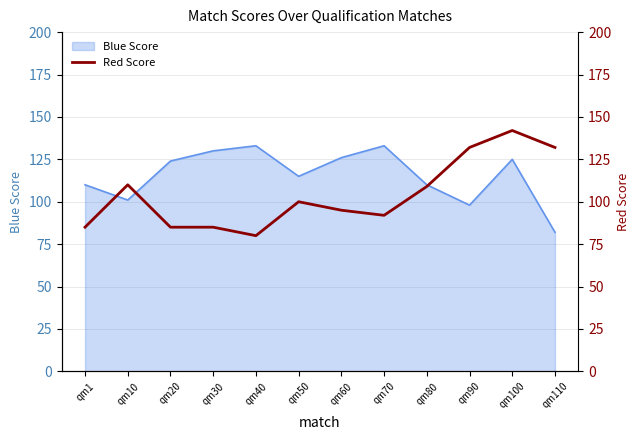

True or false: Blue Score has a value of 185 at qm50.

False